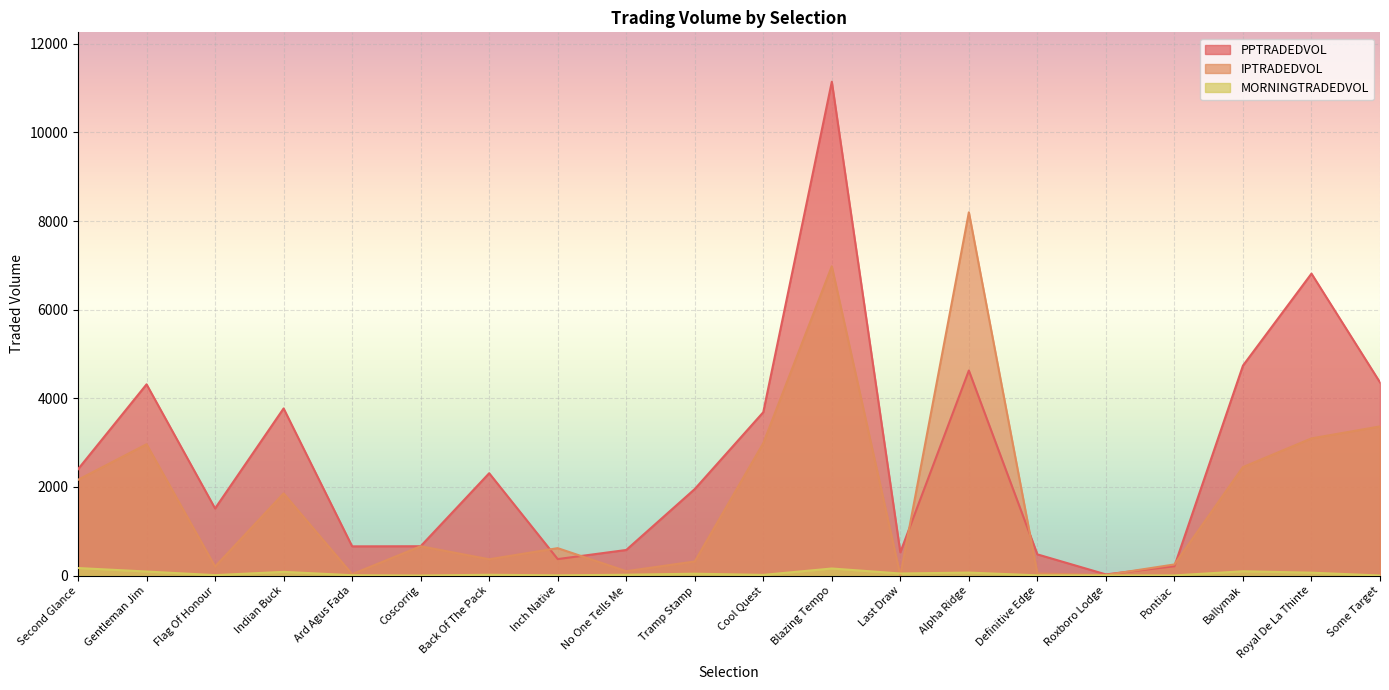

What is the difference between the highest and lowest values at Blazing Tempo?

10986.8